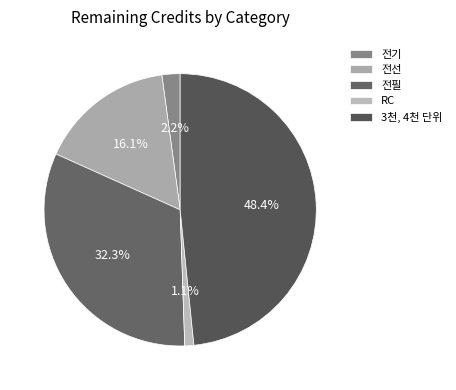

How many slices are in this pie chart?

5